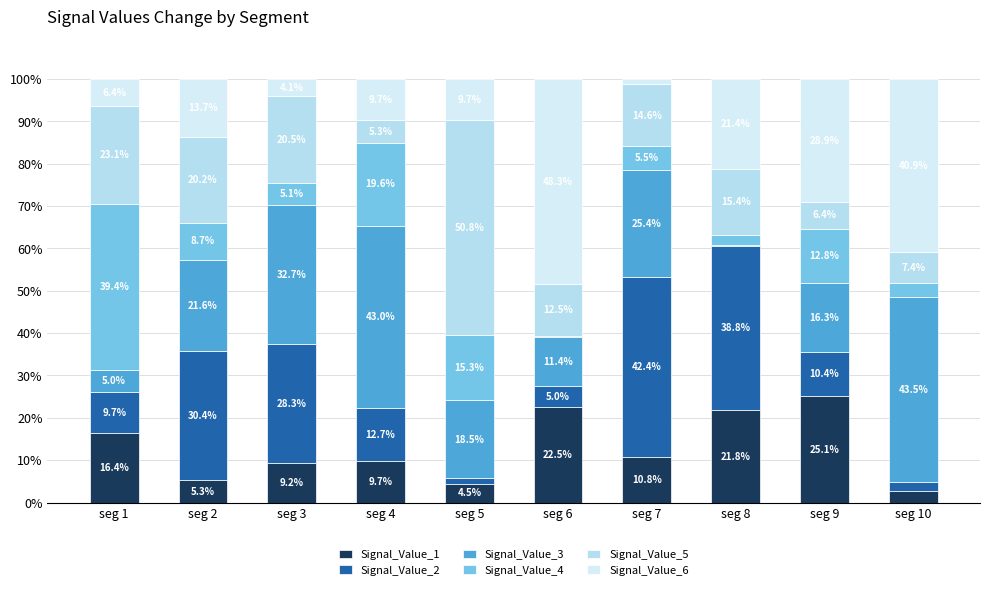

Read the Signal_Value_6 value at seg 3.

4.1